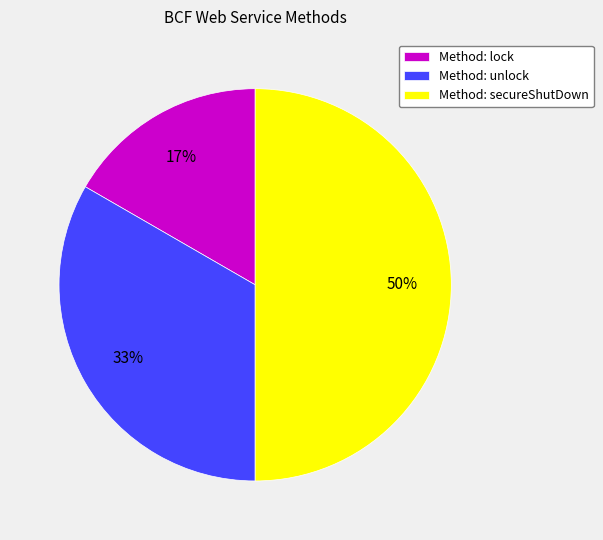

What is the largest slice in the pie chart?

Method: secureShutDown